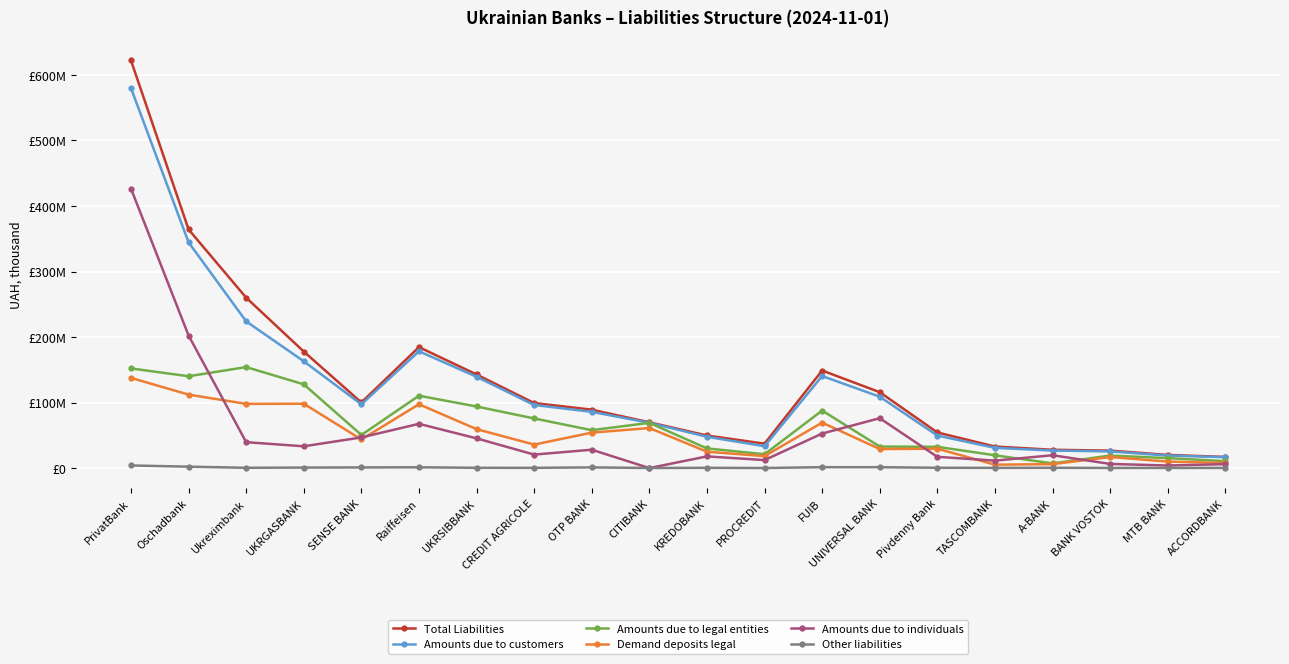

What is the difference between the maximum and second lowest values in the Total Liabilities series?

602074286.1